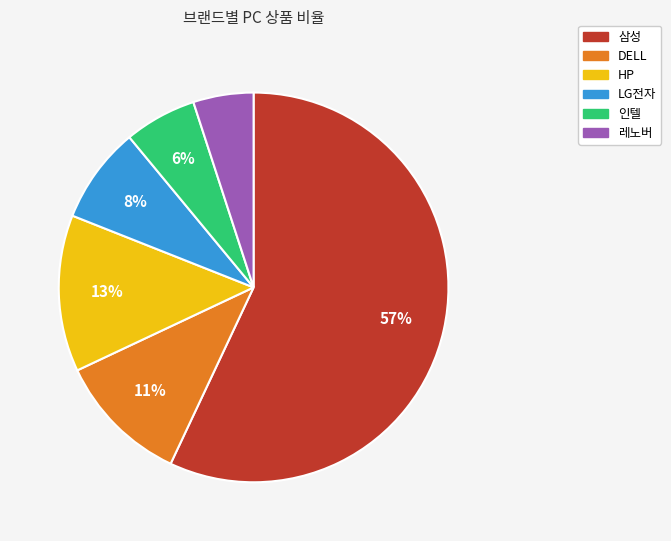

Do DELL and LG전자 together represent more than half of the pie?

No